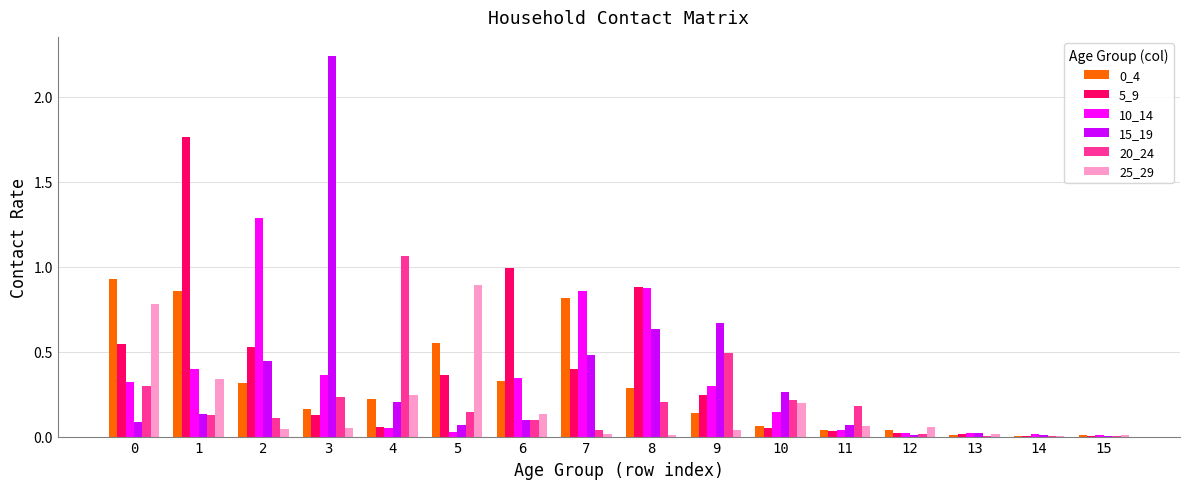

The 5_9 series shows 0.1 at 4. True or false?

True